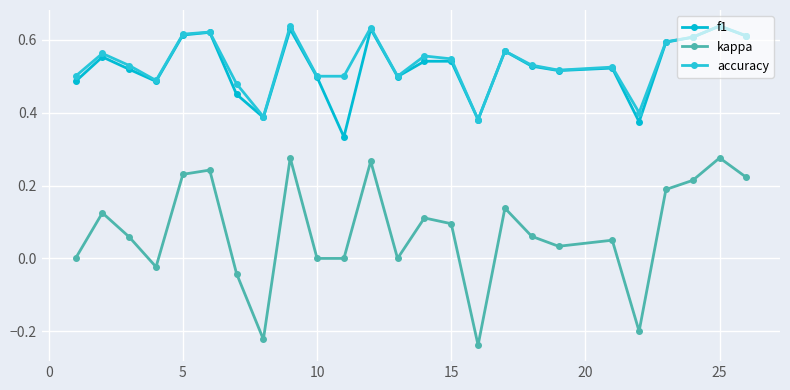

Reading left to right, list all the values displayed in this chart.

f1: 0.5	0.6	0.5	0.5	0.6	0.6	0.5	0.4	0.6	0.5	0.3	0.6	0.5	0.5	0.5	0.4	0.6	0.5	0.5	0.5	0.4	0.6	0.6	0.6	0.6
kappa: 0.0	0.1	0.1	-0.0	0.2	0.2	-0.0	-0.2	0.3	0.0	0.0	0.3	0.0	0.1	0.1	-0.2	0.1	0.1	0.0	0.1	-0.2	0.2	0.2	0.3	0.2
accuracy: 0.5	0.6	0.5	0.5	0.6	0.6	0.5	0.4	0.6	0.5	0.5	0.6	0.5	0.6	0.5	0.4	0.6	0.5	0.5	0.5	0.4	0.6	0.6	0.6	0.6